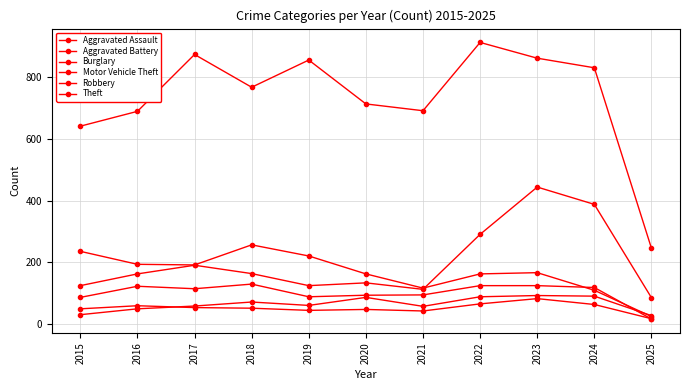

Which series has the largest range (max minus min)?

Theft